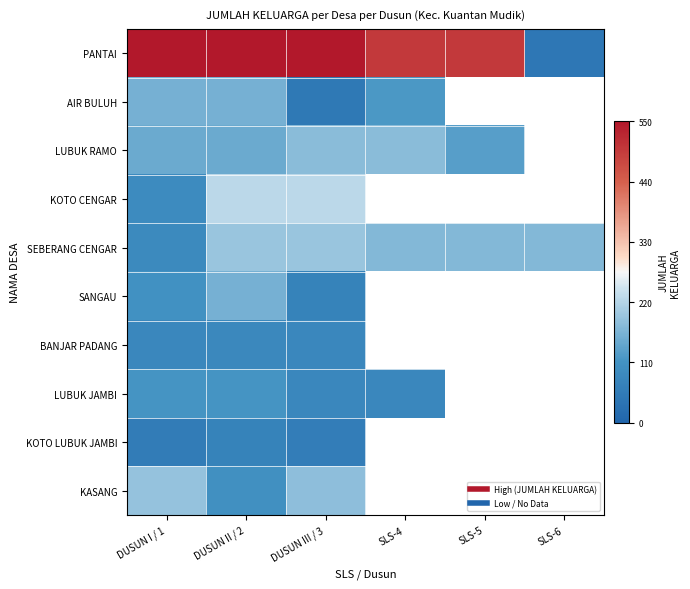

How many values in KOTO LUBUK JAMBI are above zero?

3